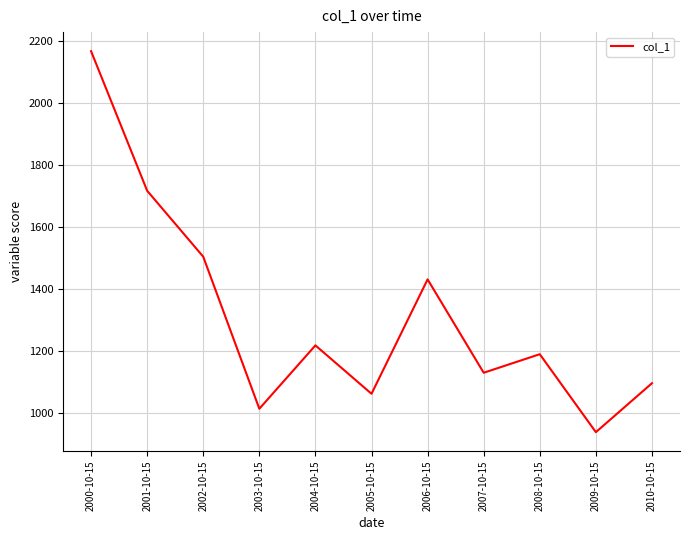

What is the difference between the maximum and minimum values?

1230.4